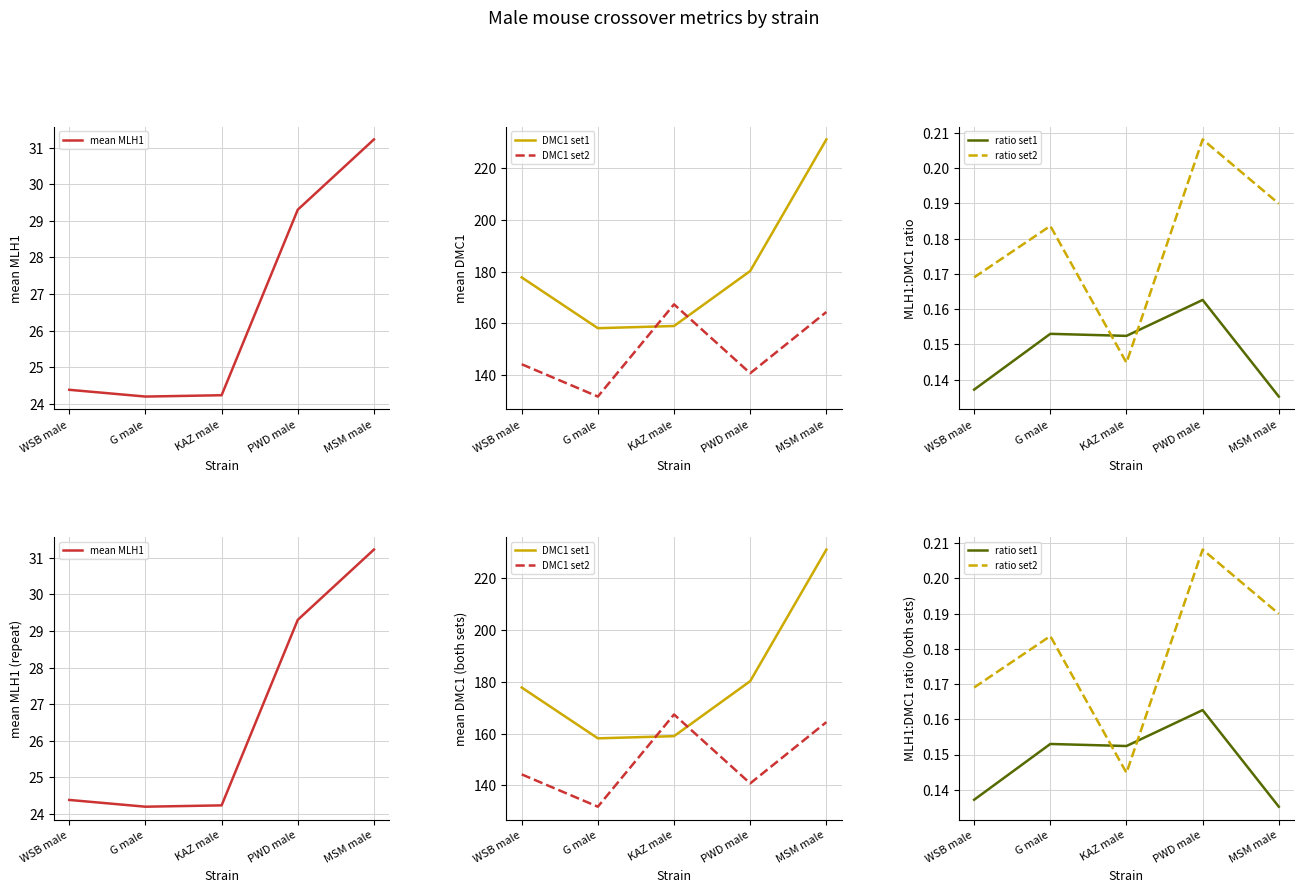

Which has a higher value, G male or WSB male?

WSB male